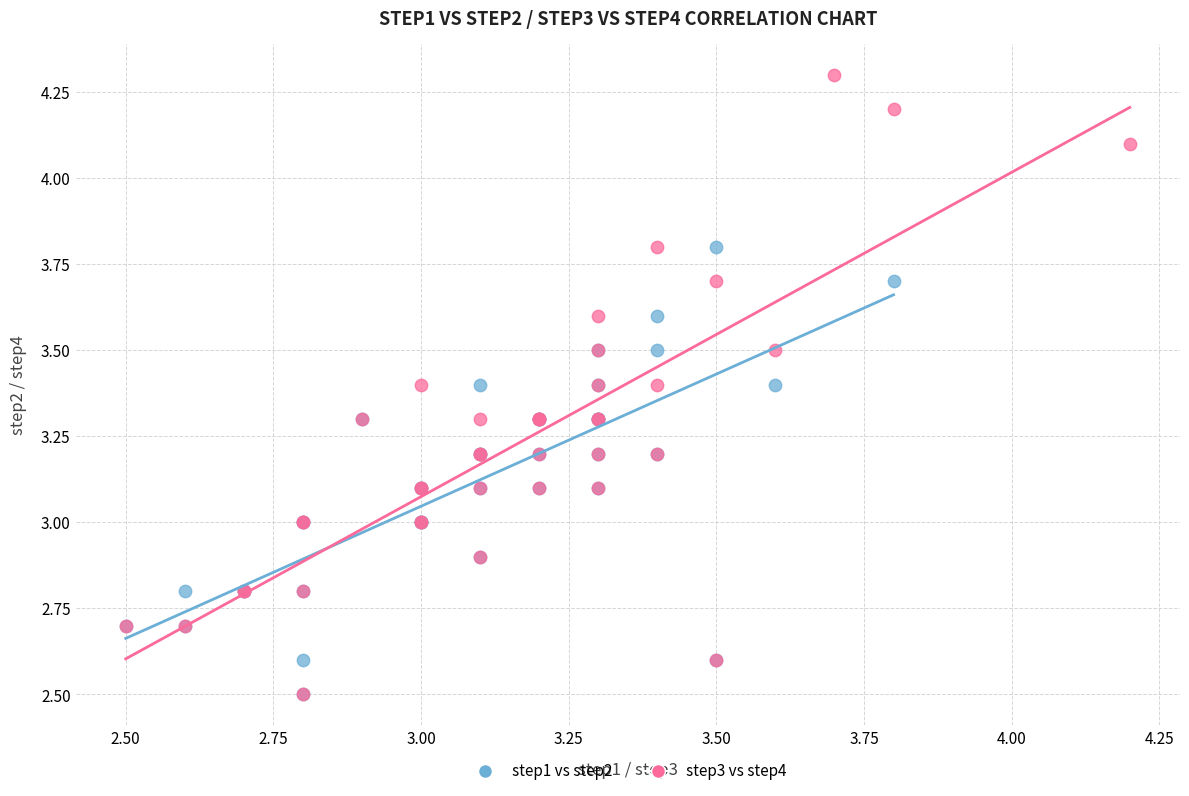

Which series has the widest spread of Y values?

step3 vs step4